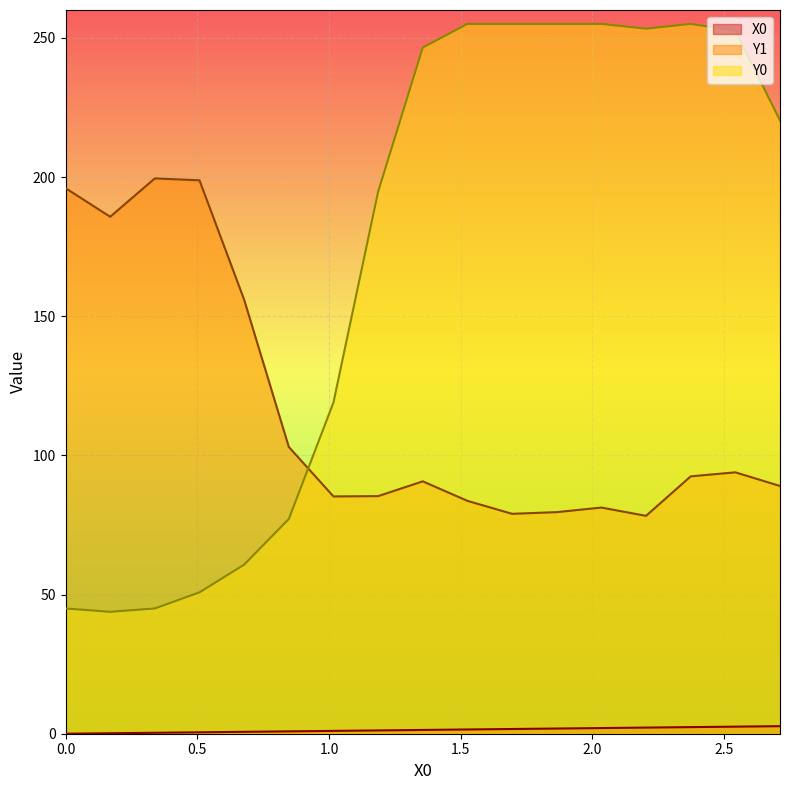

What is the total value across all series at 1.18644?

281.3